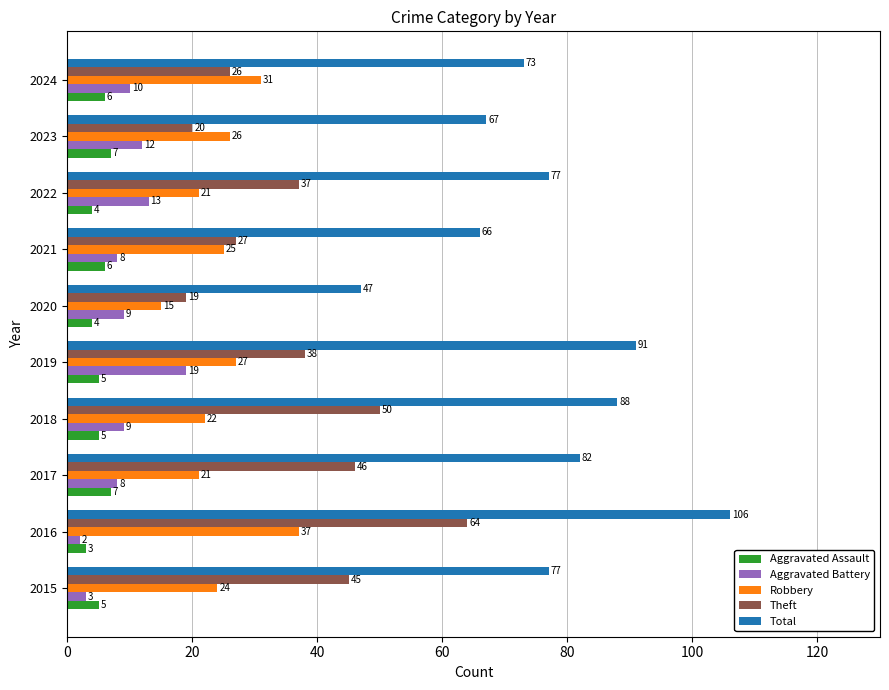

Which series has the largest range (max minus min)?

Total